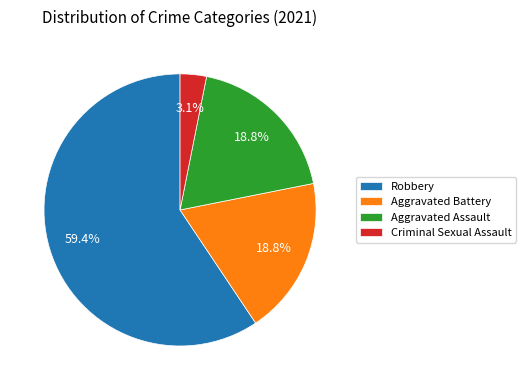

How many segments does this pie chart have?

4